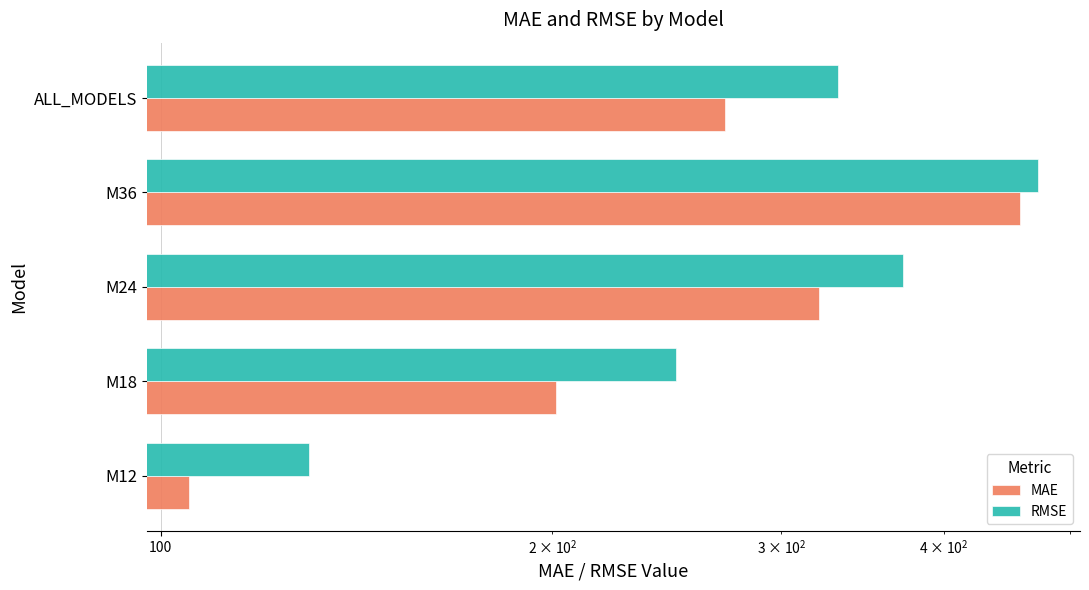

Which series changed the most between M18 and M36?

MAE